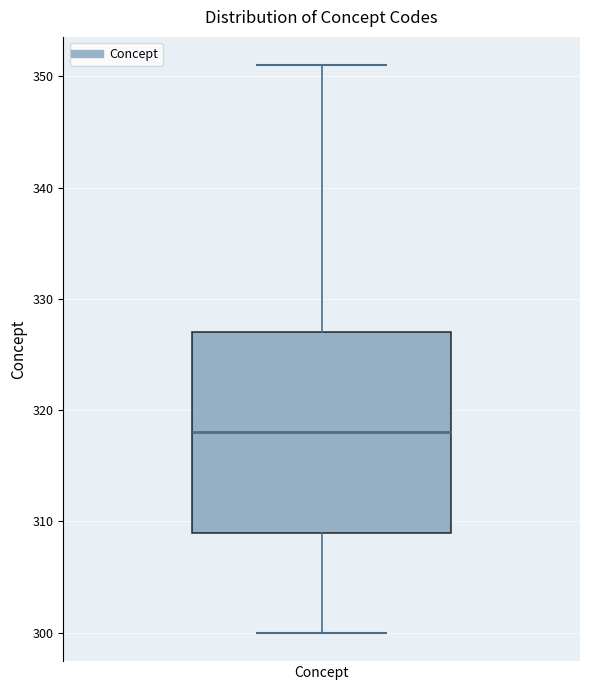

Read this box plot against the y-axis: the position of the median line, the range covered by the box, and the ends of both whiskers. The values are not printed on the chart, so give them approximately, as read against the axis.

median 318, box 309 to 327, whiskers 300 to 351